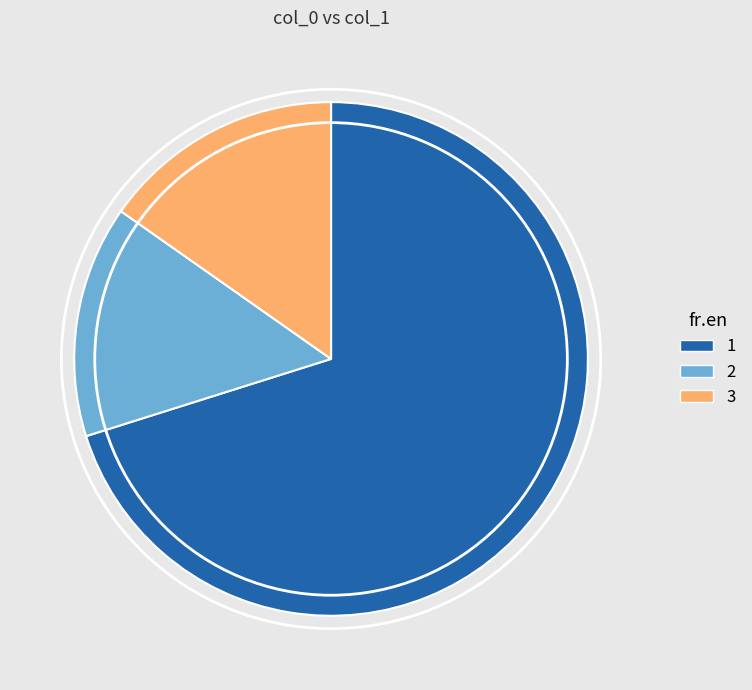

Is there a majority slice in this chart?

Yes